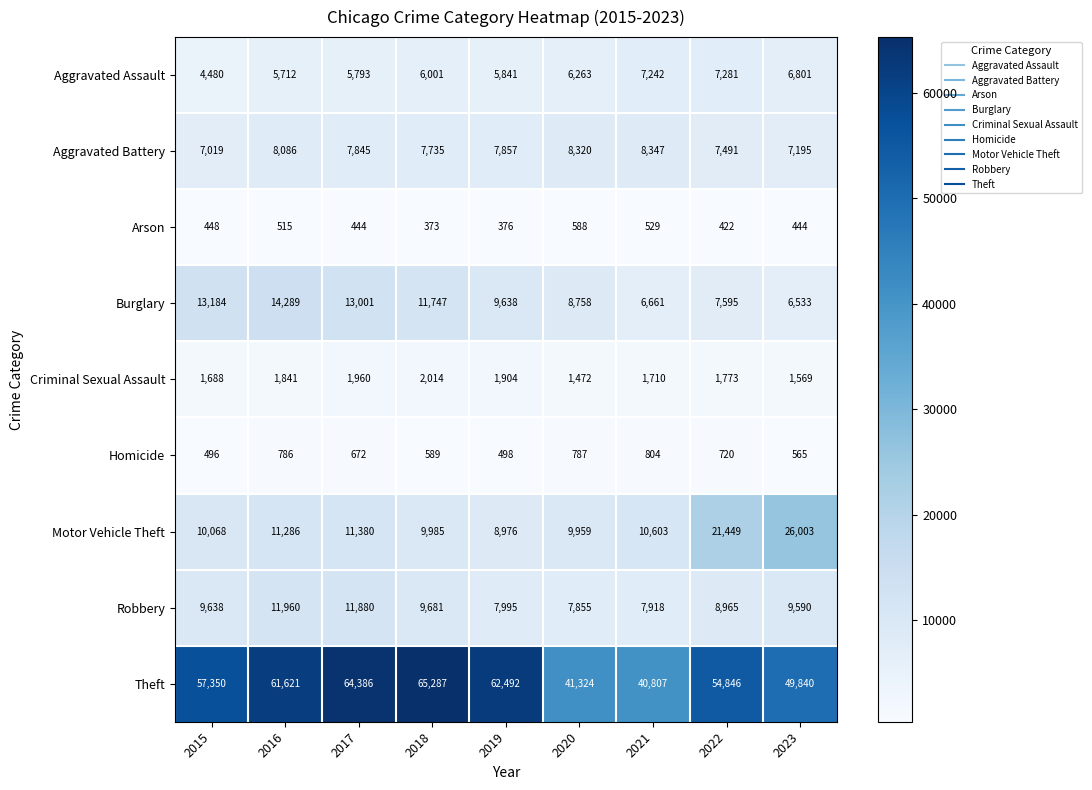

What is the total value across all series at 2019?

105577